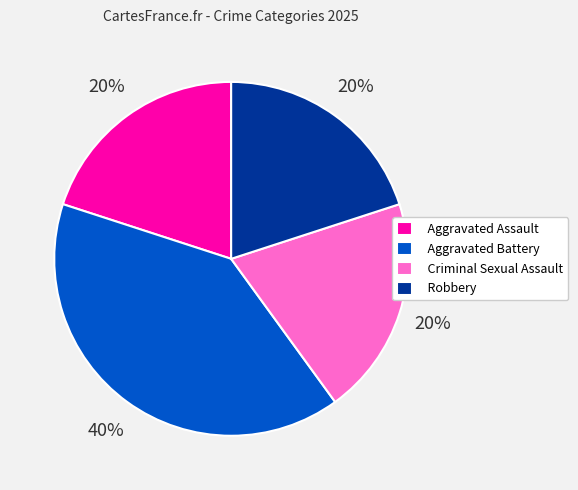

How many slices are in this pie chart?

4